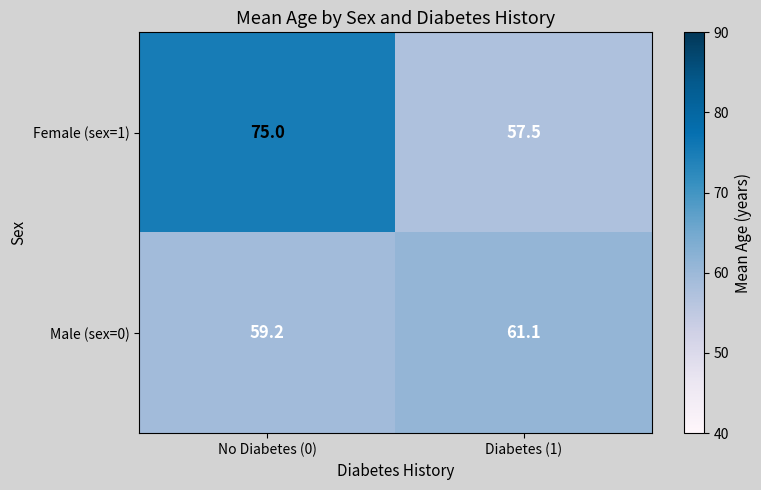

Which series has the widest spread of values?

Female (sex=1)